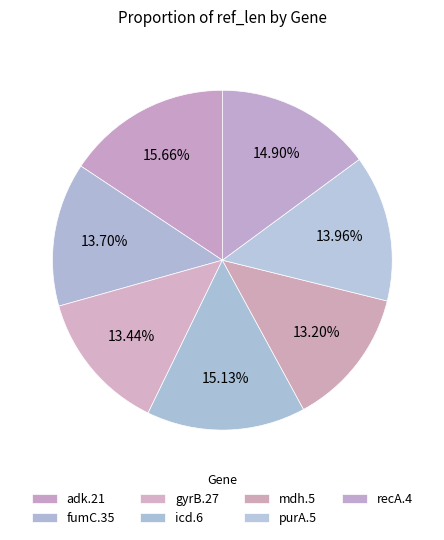

To the nearest percent, what is the average slice percentage?

14%